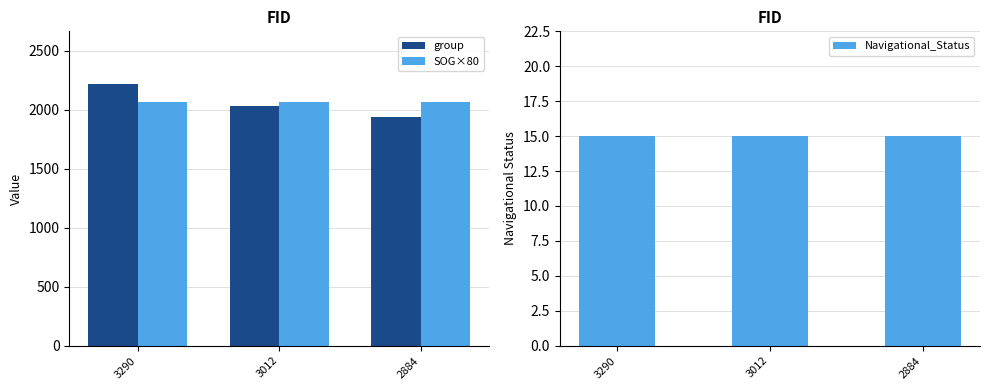

How many data points in group are less than 2035?

1